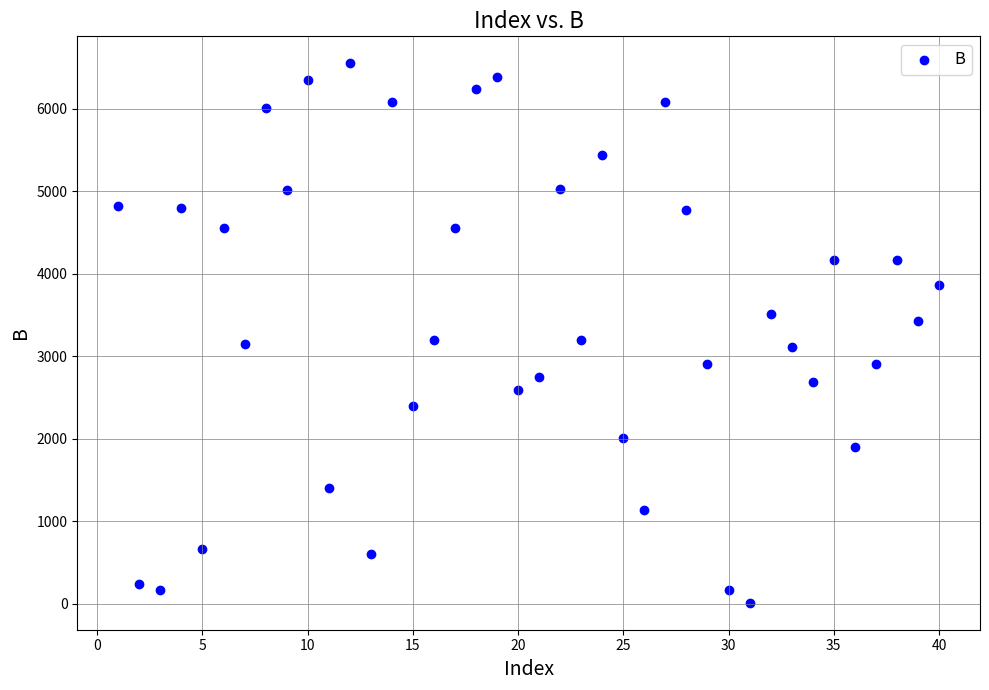

What is the range of X values (max minus min)?

39